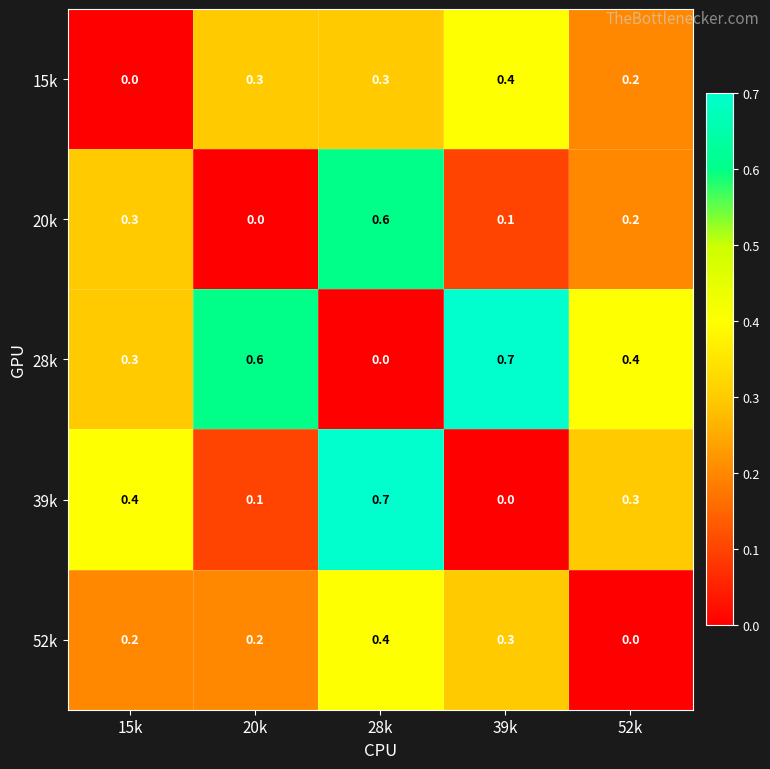

Is it true that 28k equals 0.3 at 15k?

True